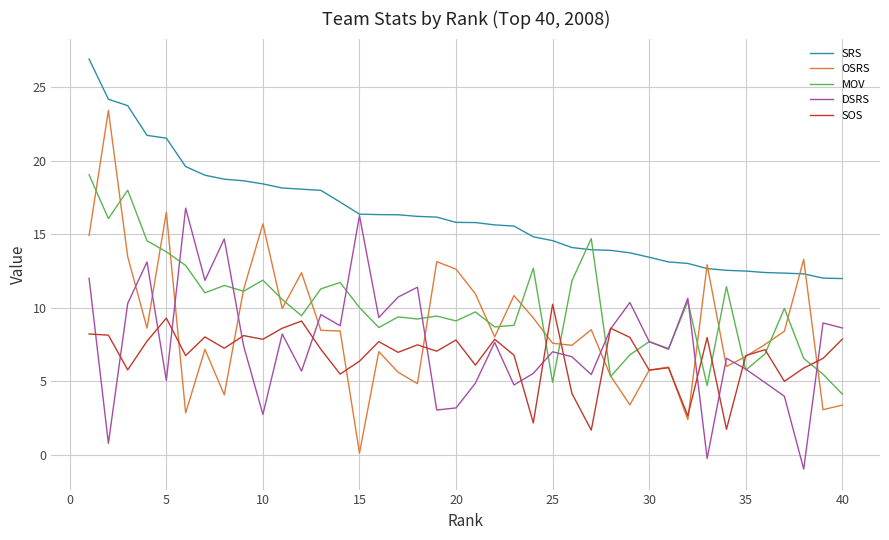

True or false: SRS and SOS intersect in this chart.

False